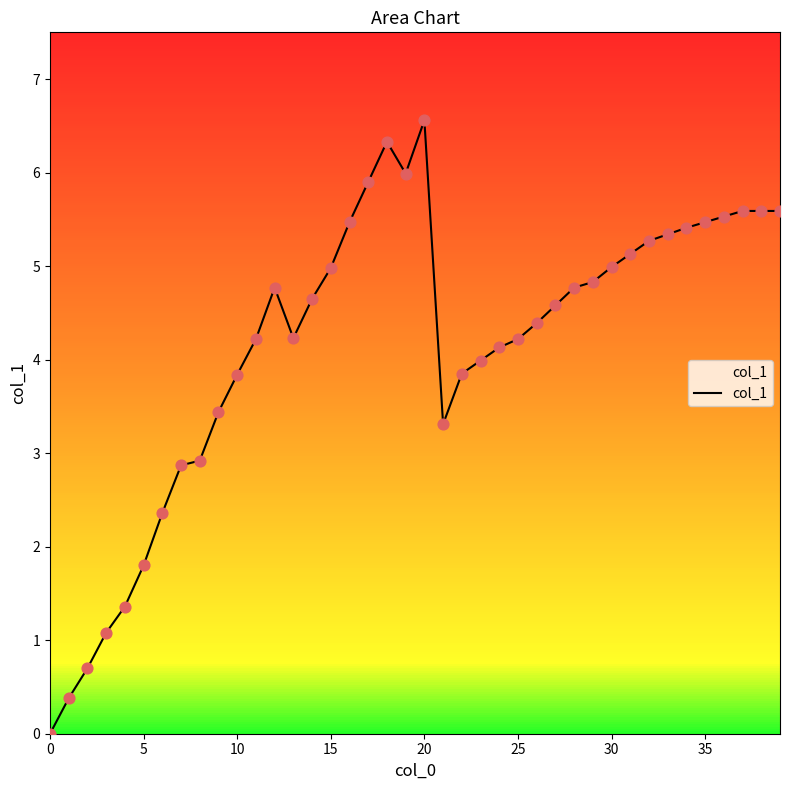

What is the maximum value shown in the chart?

6.6